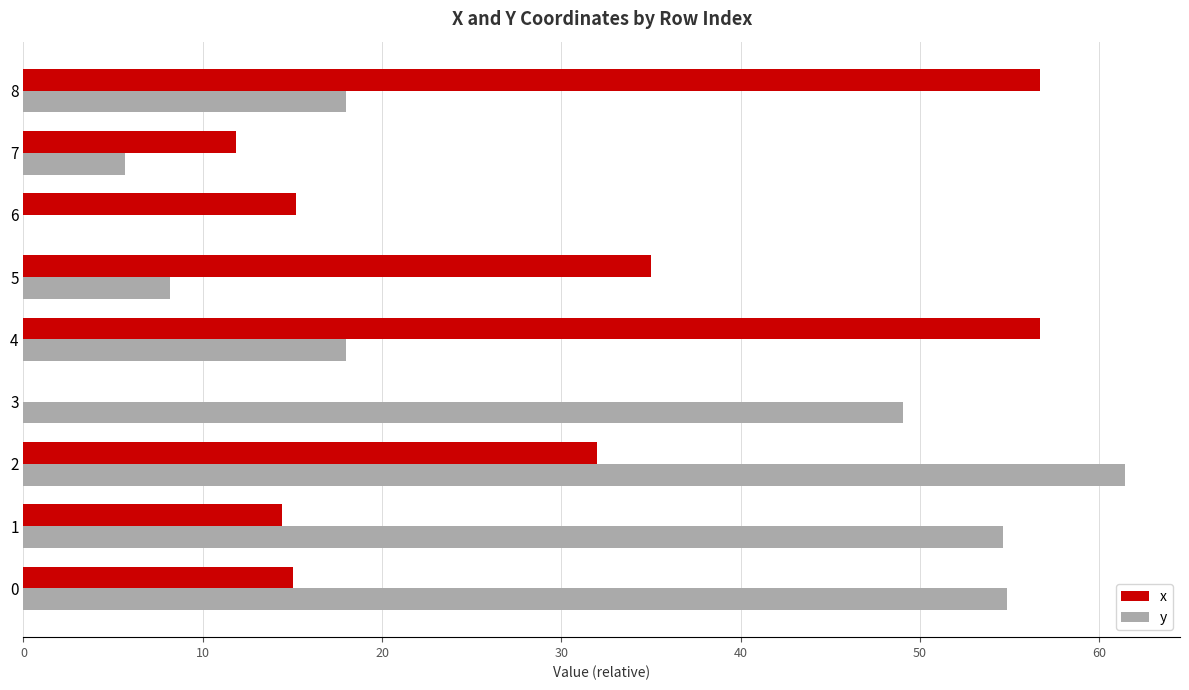

How many categories are shown in the chart?

9